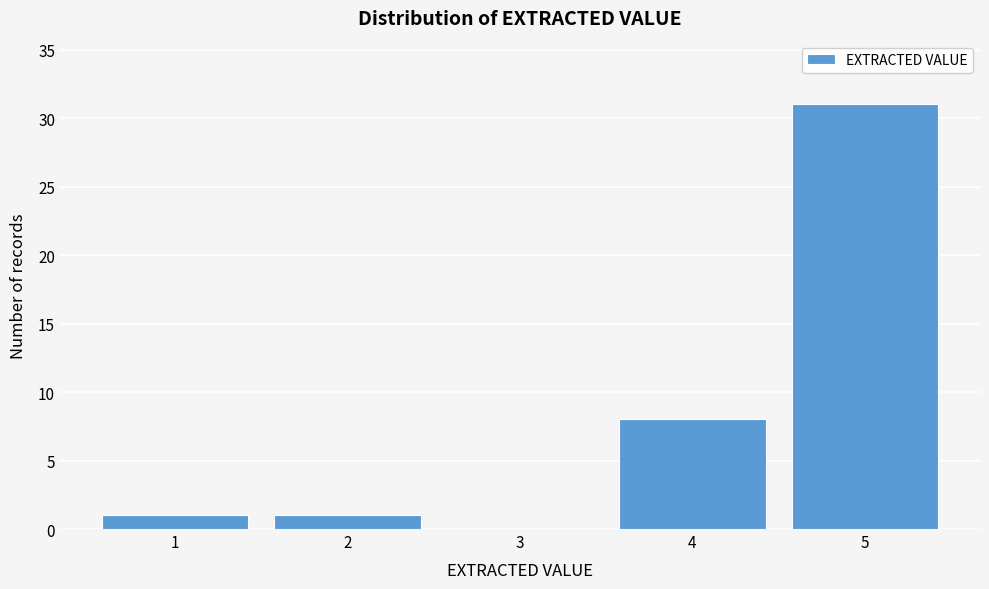

Reading right to left, extract all data points from this chart.

5=31	4=8	3=0	2=1	1=1